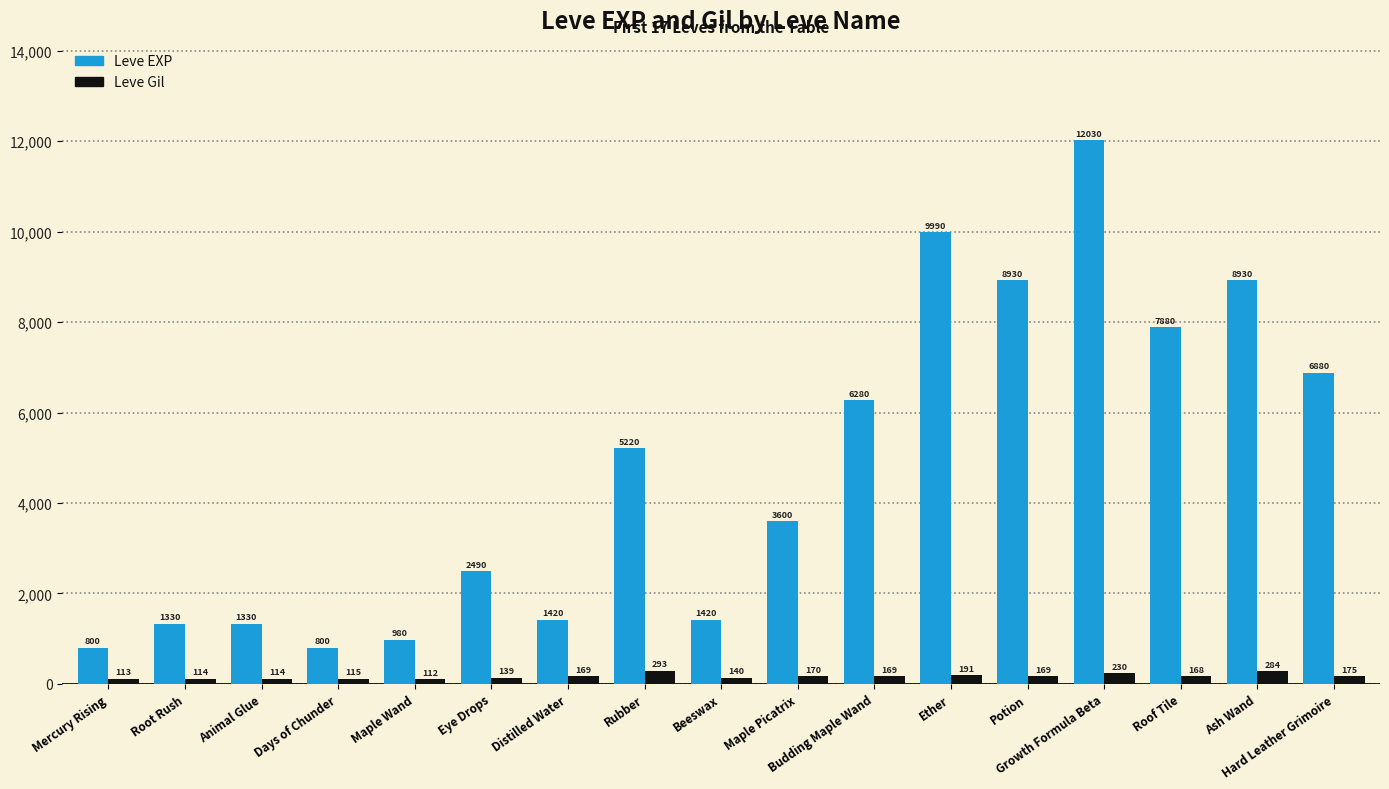

What is the maximum value shown in the chart?

12030